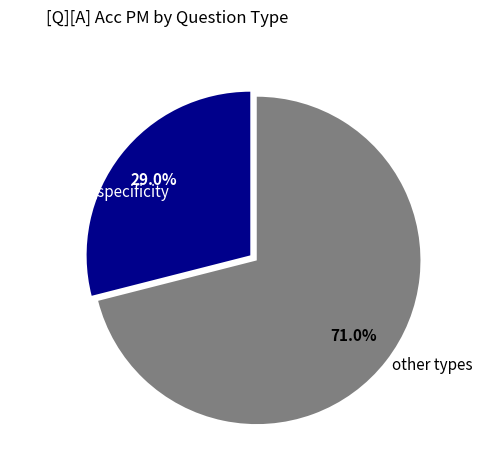

To the nearest percent, what is the difference between the largest and smallest slice percentages?

42%